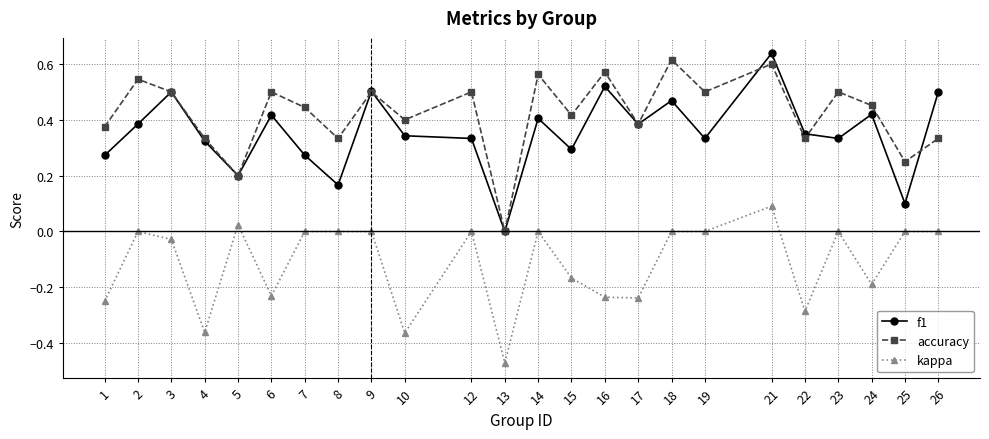

Where is the first local minimum for accuracy?

5